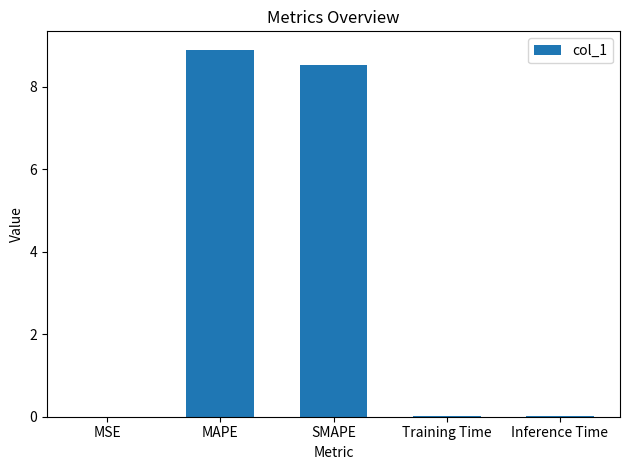

What is the change in value from SMAPE to Training Time?

-8.5